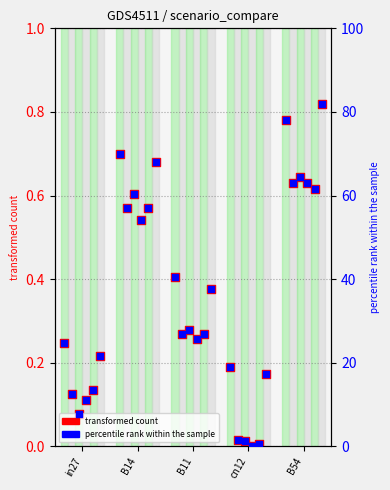

What is the ratio of the value at B14 to the value at cn12?

3.7